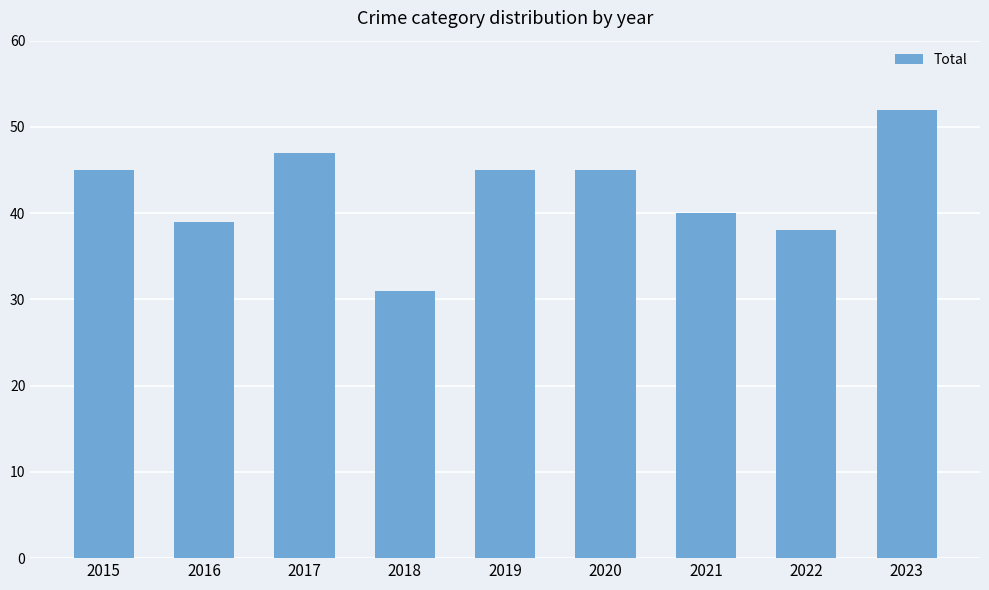

Does the chart contain stacked bars?

No